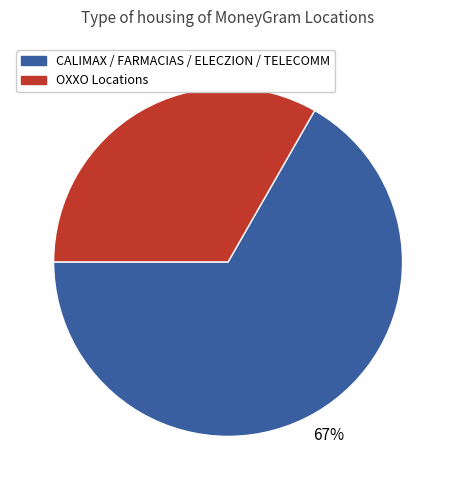

To the nearest percent, what is the average slice percentage?

50%